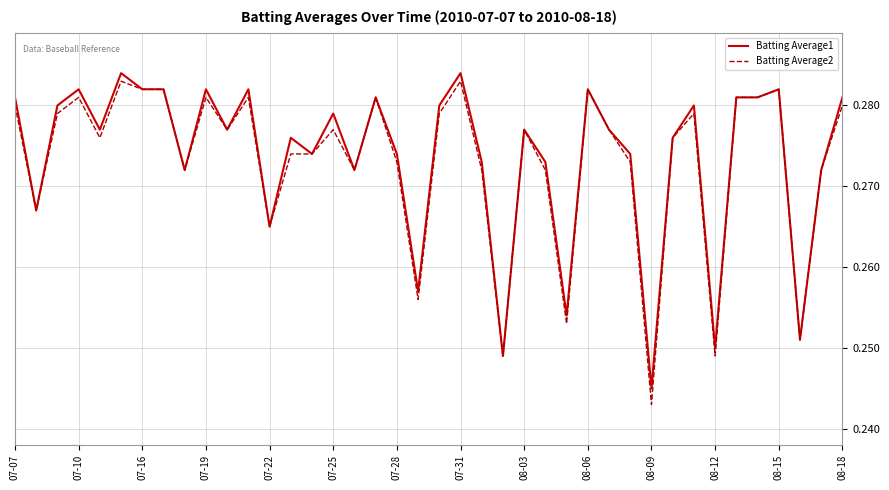

Which series has the largest range (max minus min)?

Batting Average2